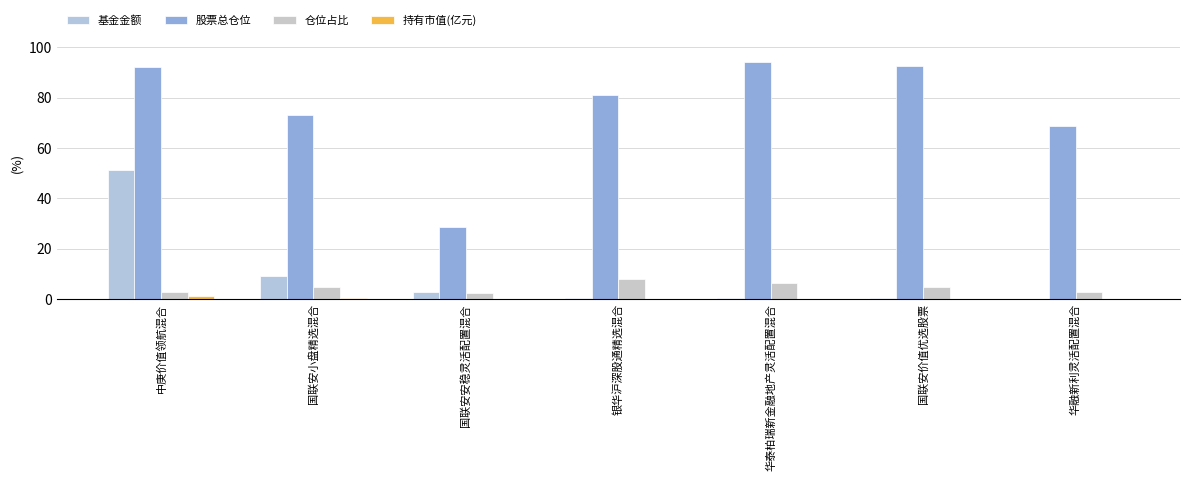

How many groups of bars are there?

7